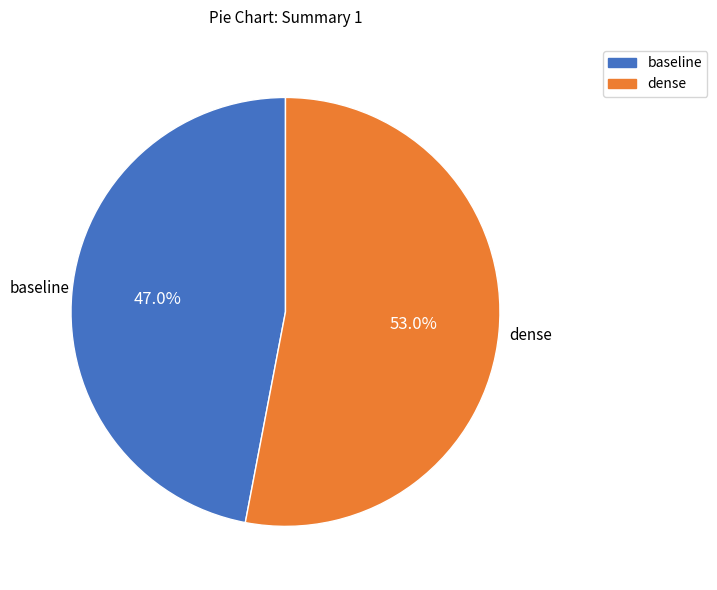

To the nearest percent, what percentage of the pie is baseline?

47%